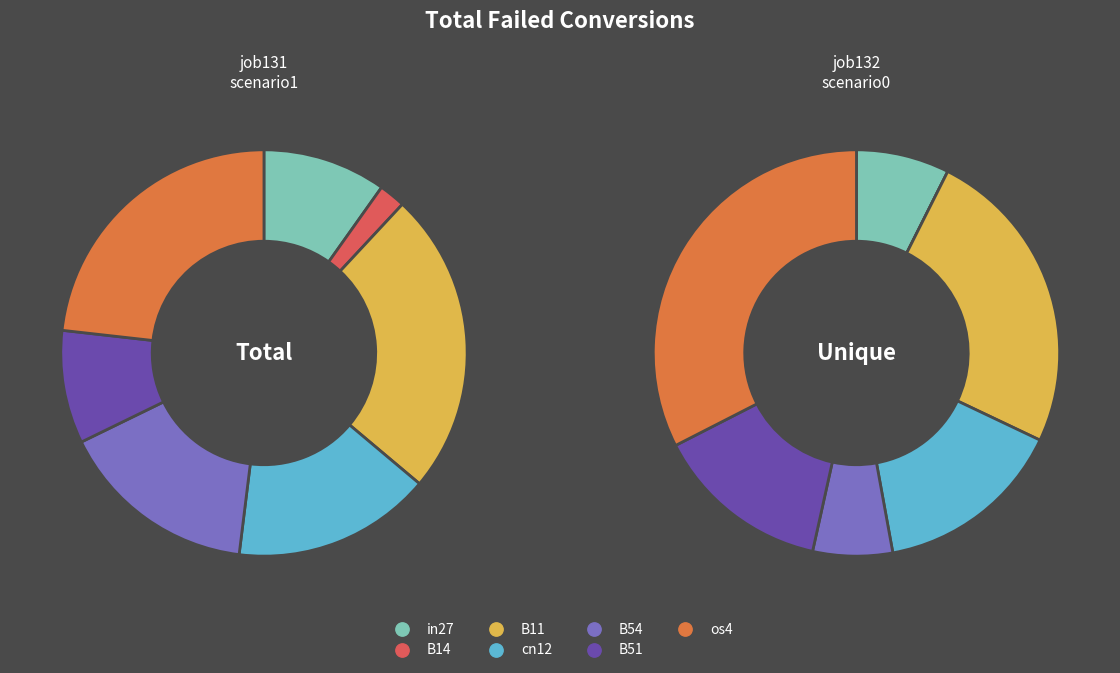

Rank the categories by job132_scenario0_276 value from highest to lowest.

os4, B11, cn12, B51, in27, B54, B14